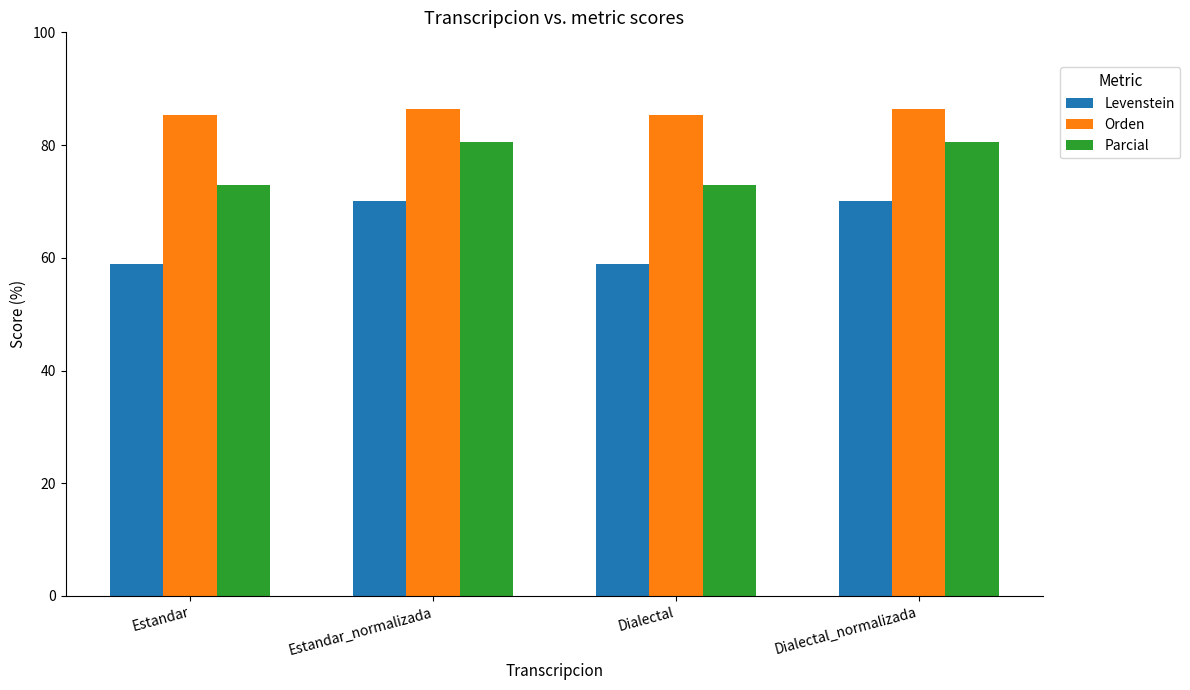

The Parcial series shows 73.0 at Estandar. True or false?

True